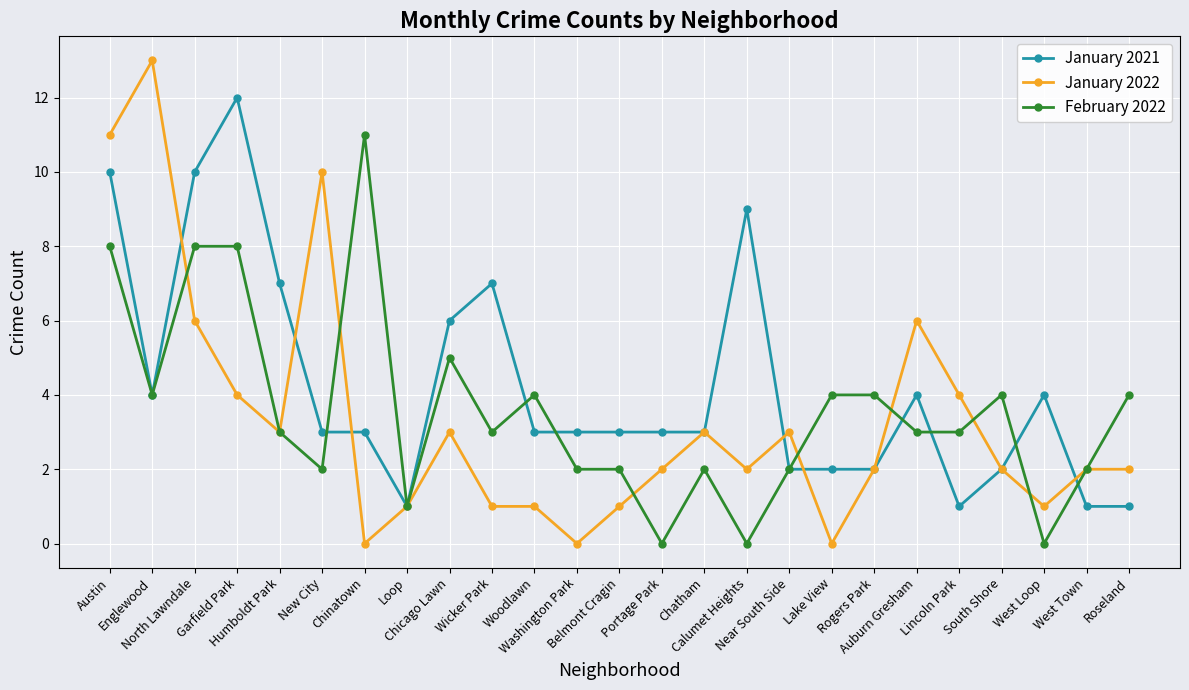

What is the difference between the maximum and minimum values in the January 2022 series?

13